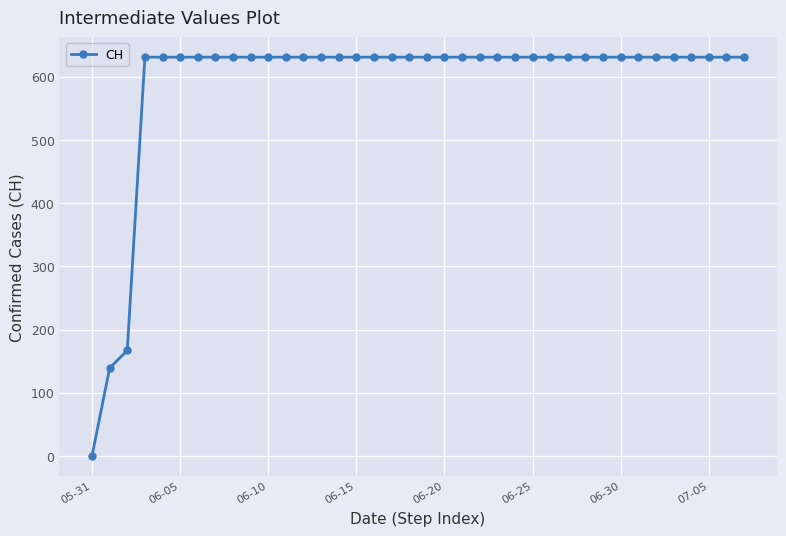

What is the value of the 14th point from the left?

631